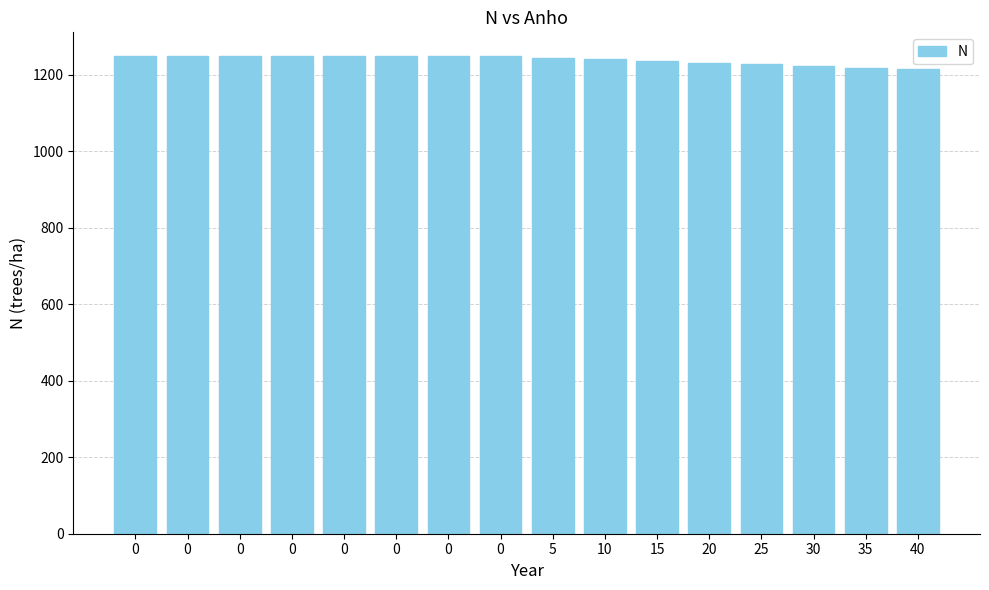

What is the sum of the values at 5 and 30?

2467.1